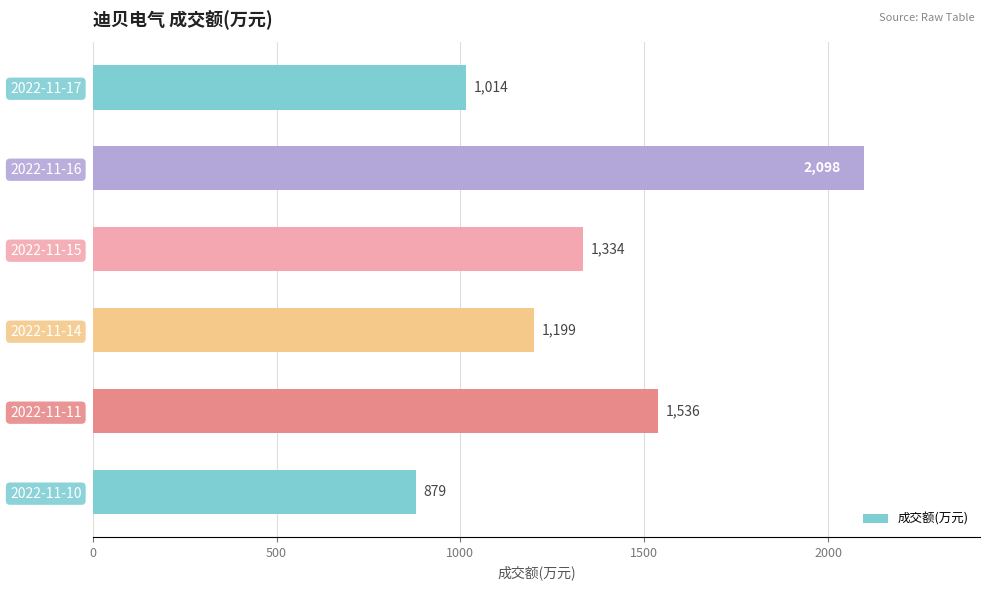

Reading top to bottom, transcribe all the data shown in this chart.

2022-11-17=1014	2022-11-16=2098	2022-11-15=1334	2022-11-14=1199	2022-11-11=1536	2022-11-10=879